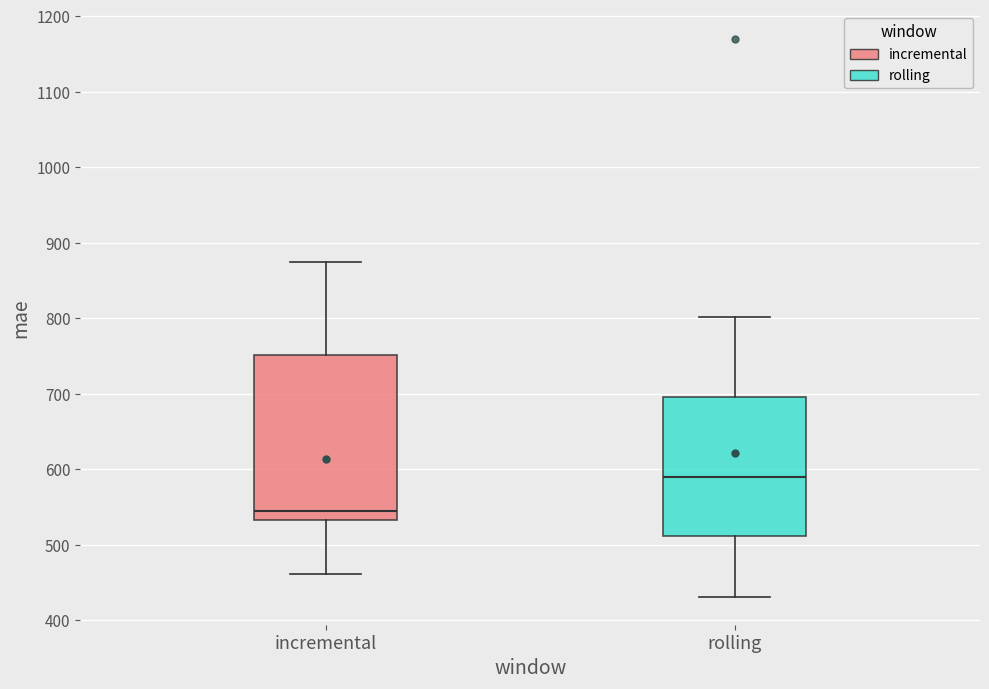

Which box's median line is the highest?

rolling